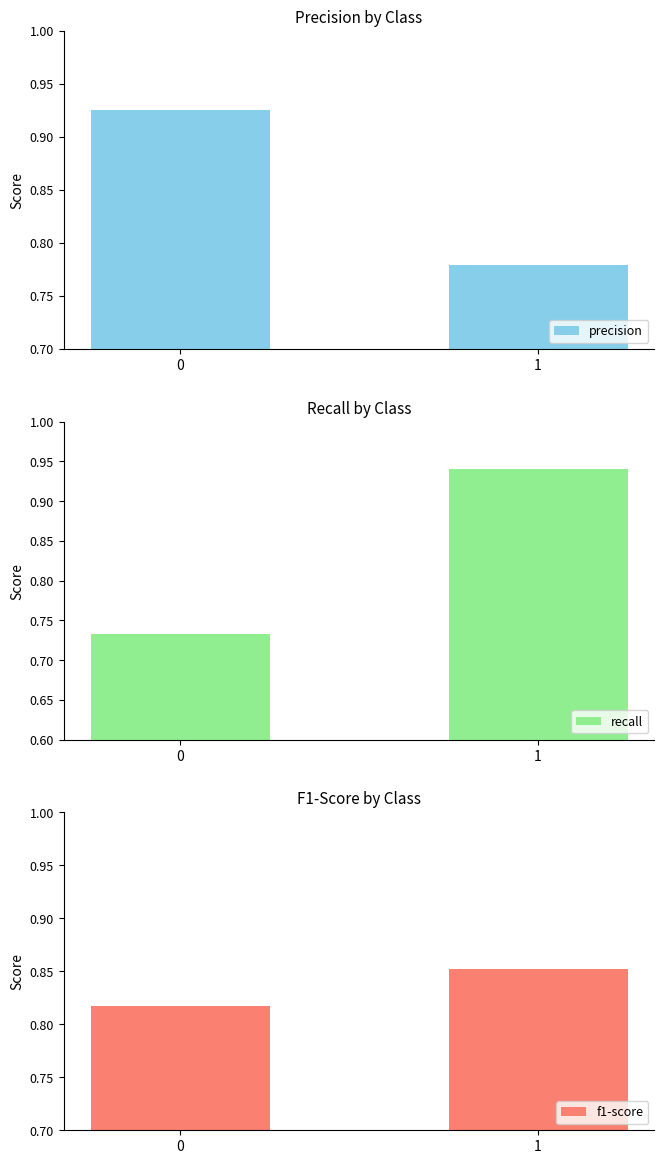

Which series has the widest spread of values?

recall